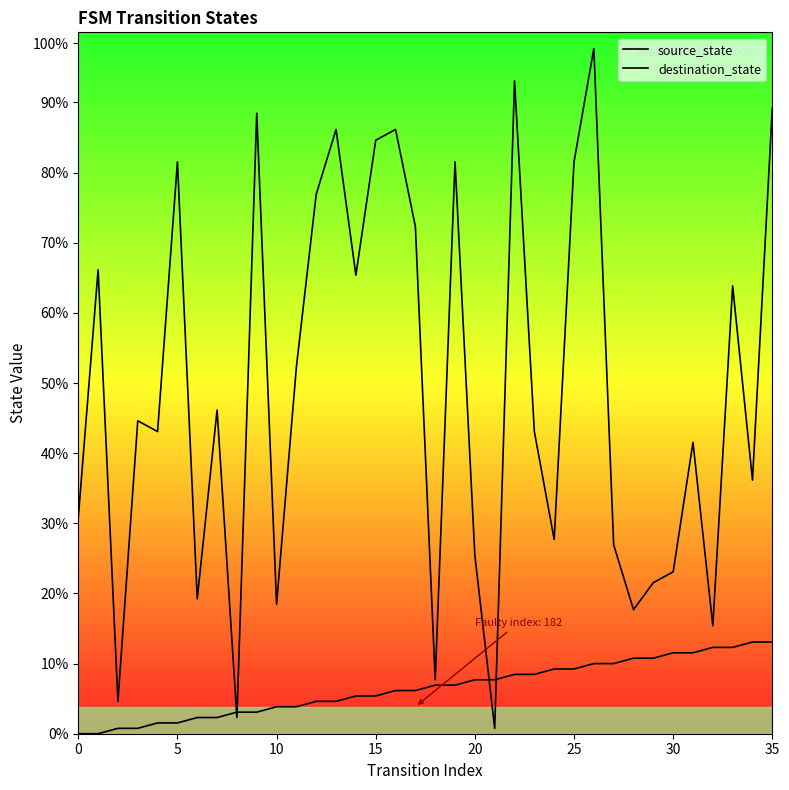

Rank the series at 20 from highest to lowest value.

destination_state, source_state